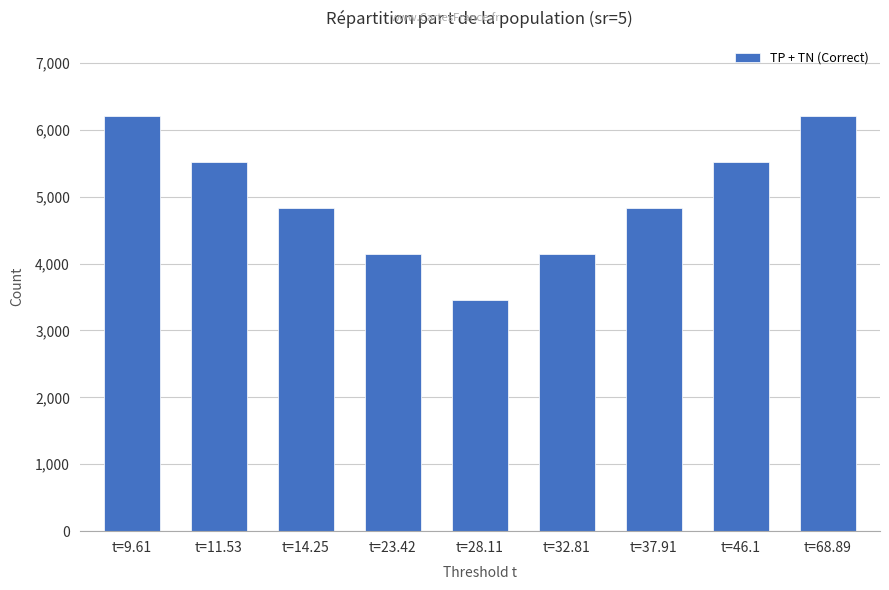

What is the ratio of the value at t=32.81 to the value at t=46.1?

0.7